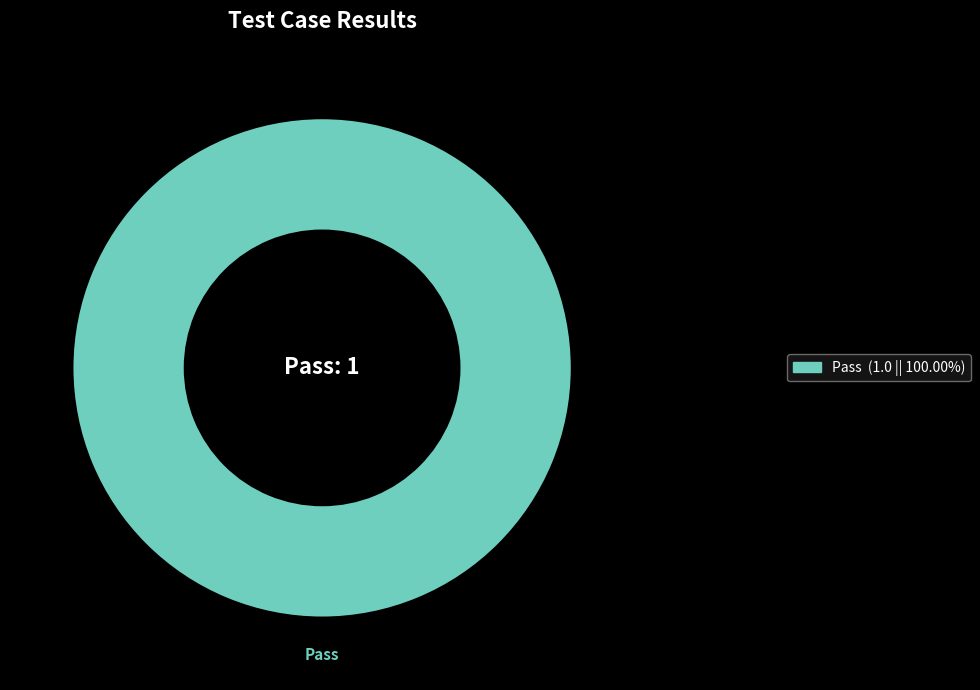

Is there any slice that represents more than half of the pie?

Yes